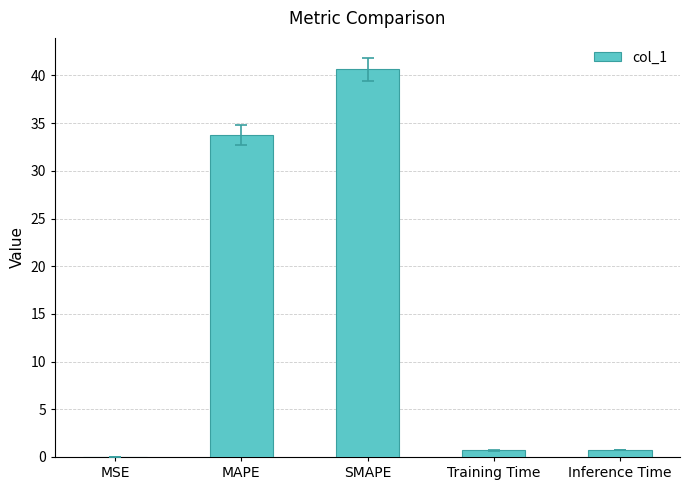

What is the change in value from MAPE to SMAPE?

+6.9